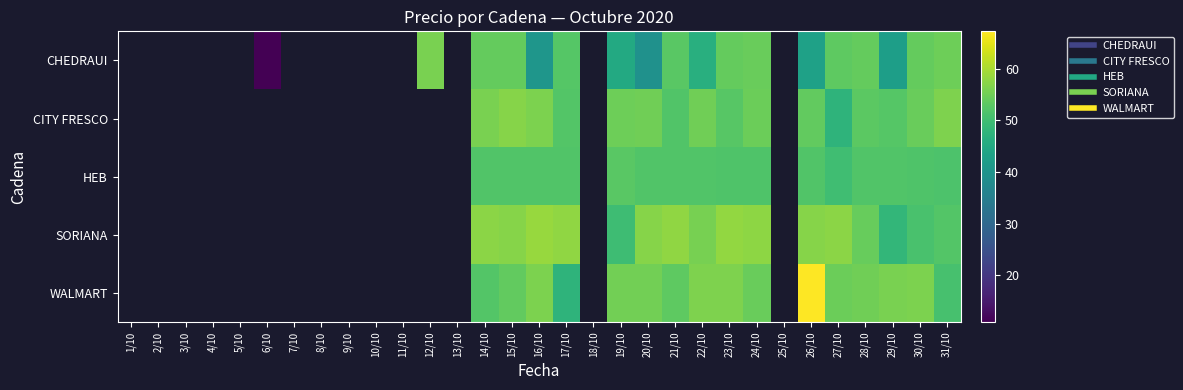

What is the difference between the SORIANA values at 23/10 and 20/10?

1.0